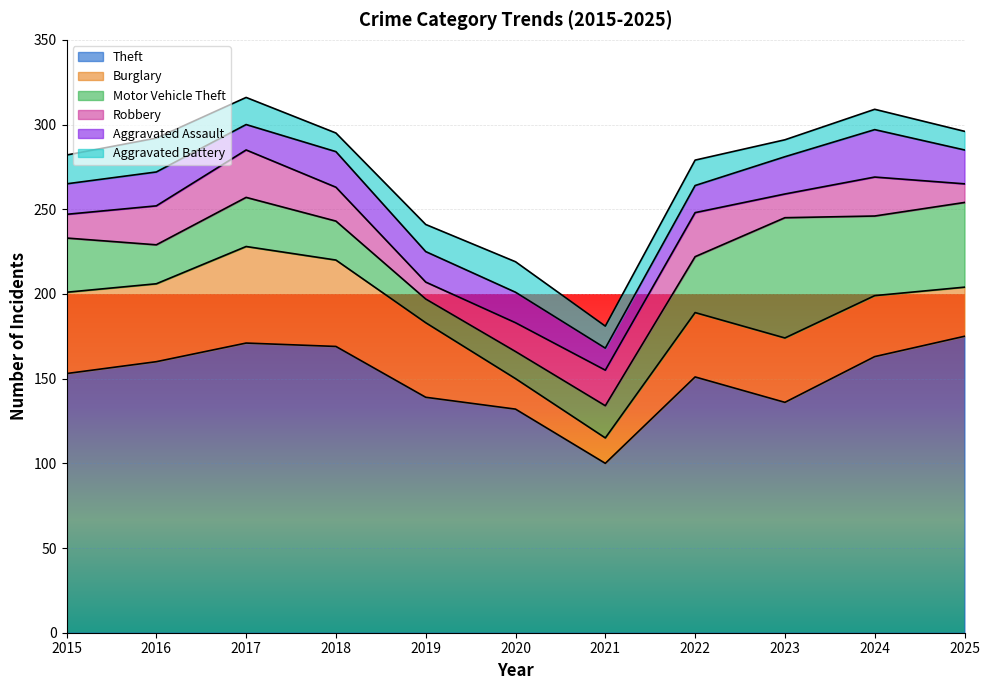

Which series has the largest range (max minus min)?

Theft